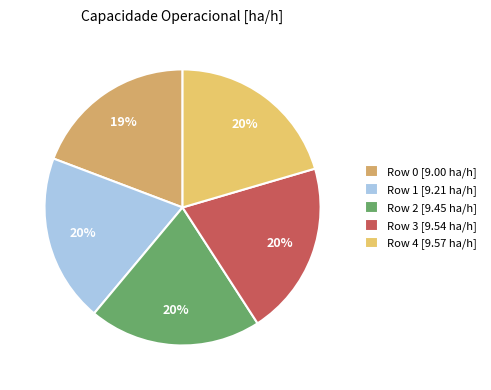

Between Row 2 and Row 0, which is larger?

Row 2